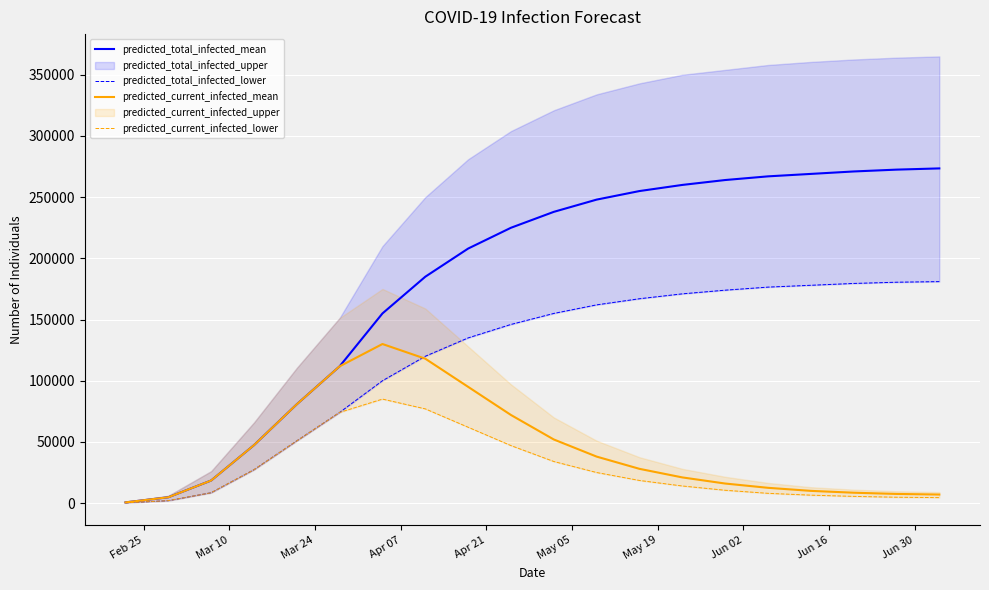

At which label does predicted_total_infected_lower reach its minimum?

Feb 25